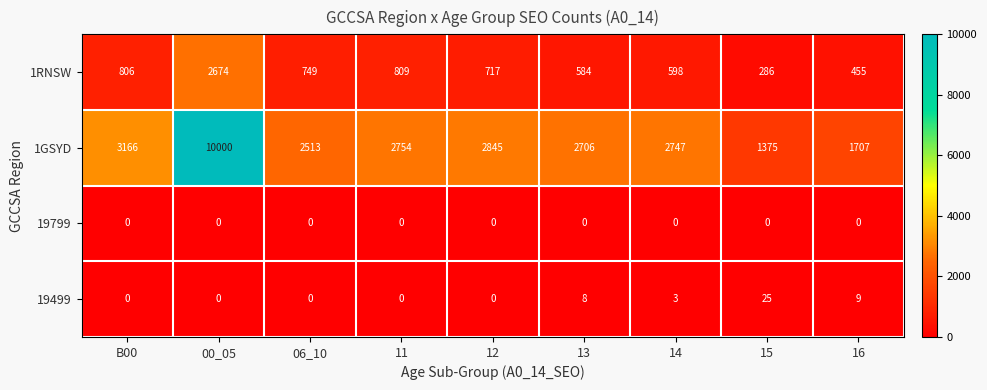

At how many categories does at least one series exceed 7817?

1